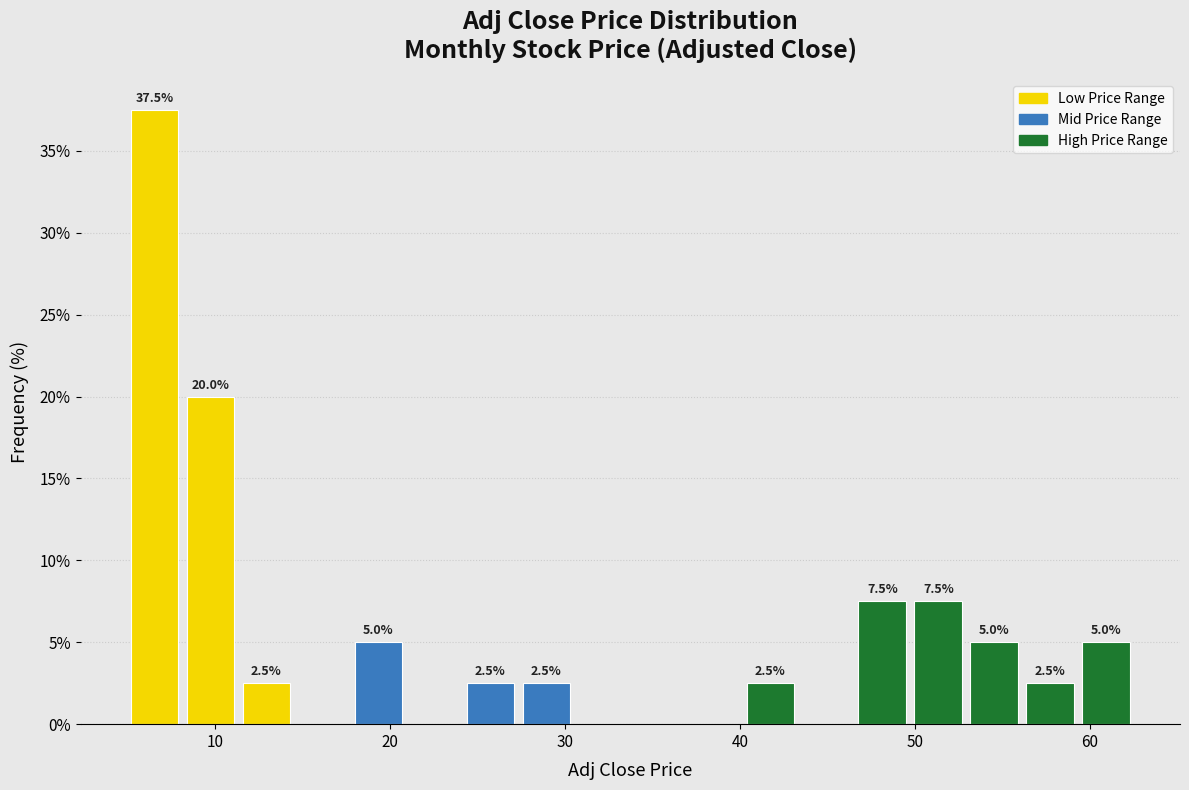

Around what value on the x-axis is the tallest bar? Give the approximate position of its centre, as read against the axis.

7